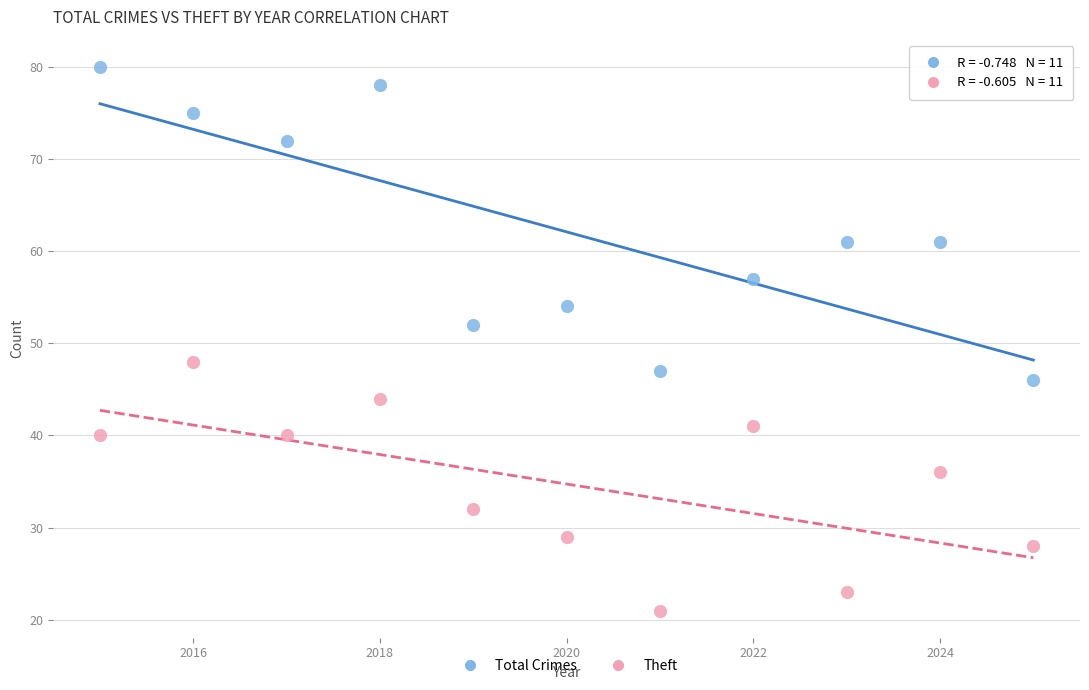

Which series has the widest spread of Y values?

Total Crimes